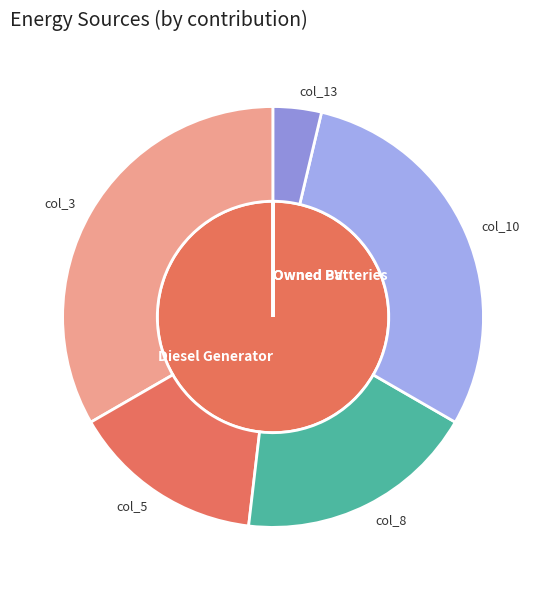

Count the number of slices in the pie.

3